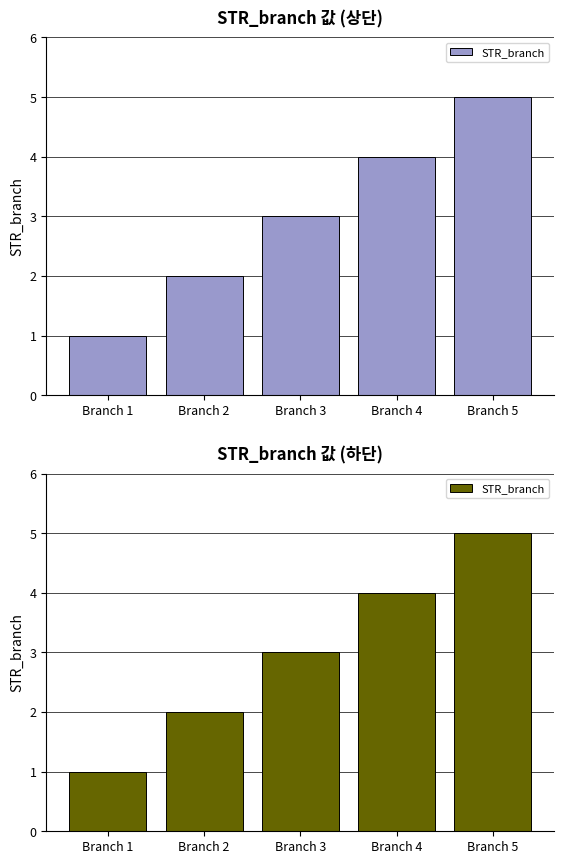

Rank the categories by value from lowest to highest.

Branch 1, Branch 2, Branch 3, Branch 4, Branch 5